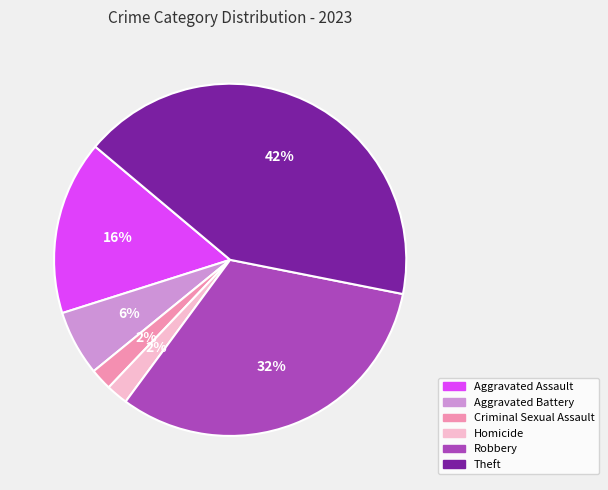

Approximately how many times larger is the value at Aggravated Assault compared to Criminal Sexual Assault?

8.0